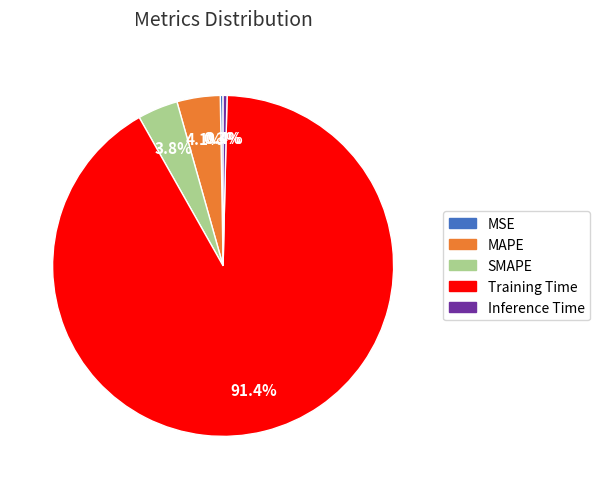

To the nearest percent, what portion does MAPE represent?

4%